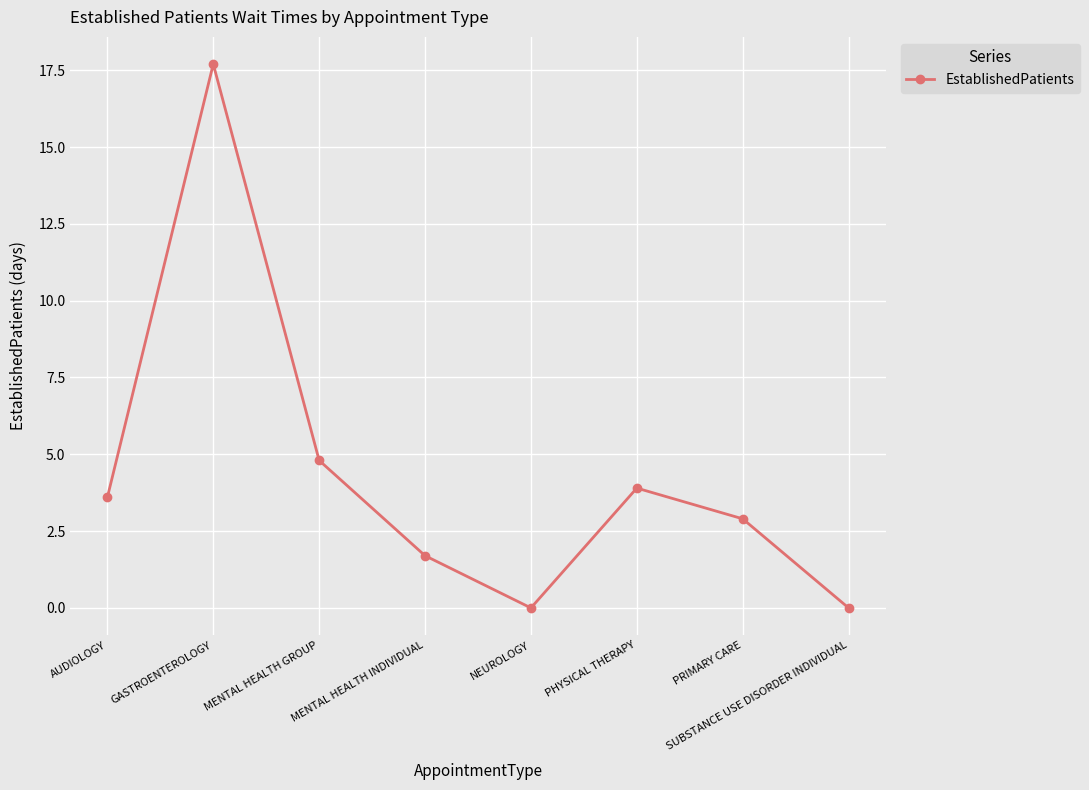

What is the sum of the values at PRIMARY CARE and SUBSTANCE USE DISORDER INDIVIDUAL?

2.9